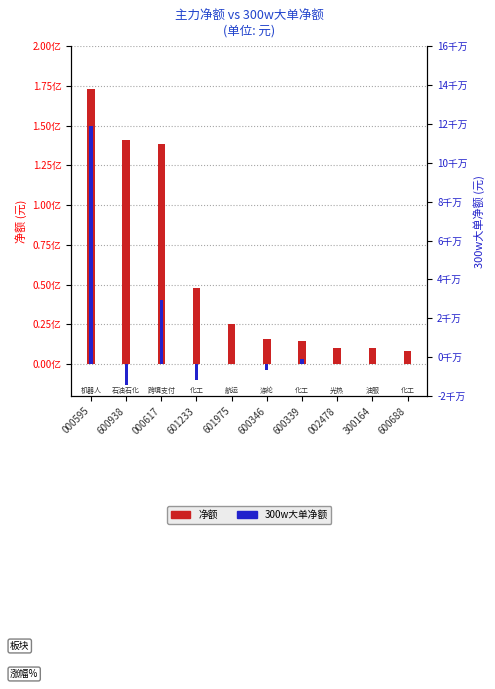

What is the value of the 净额 bar at the 6th from the left?

15893982